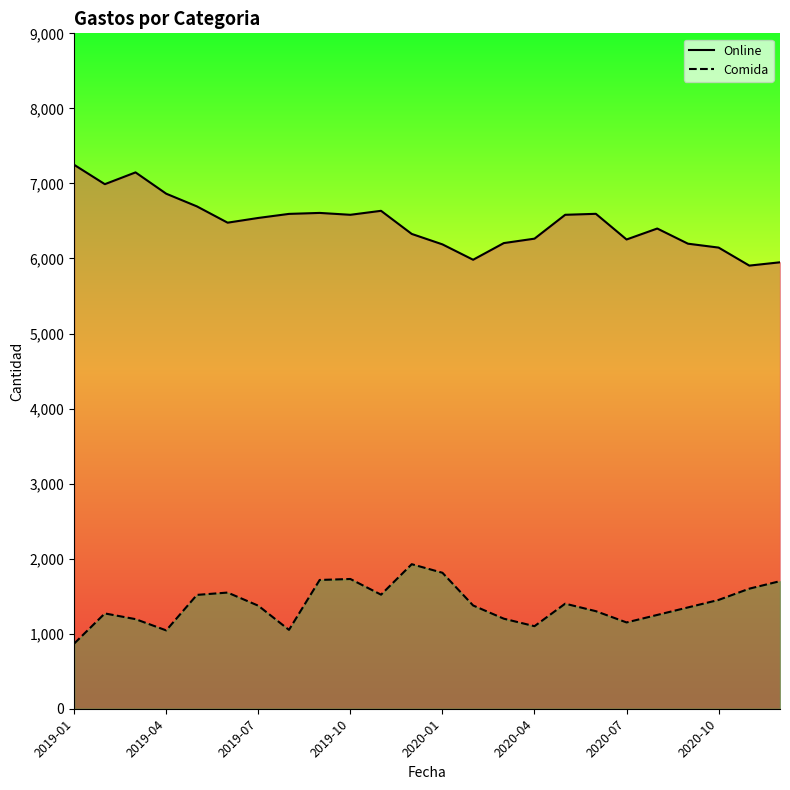

In Comida, how many points are lower than both neighbors (excluding endpoints)?

5